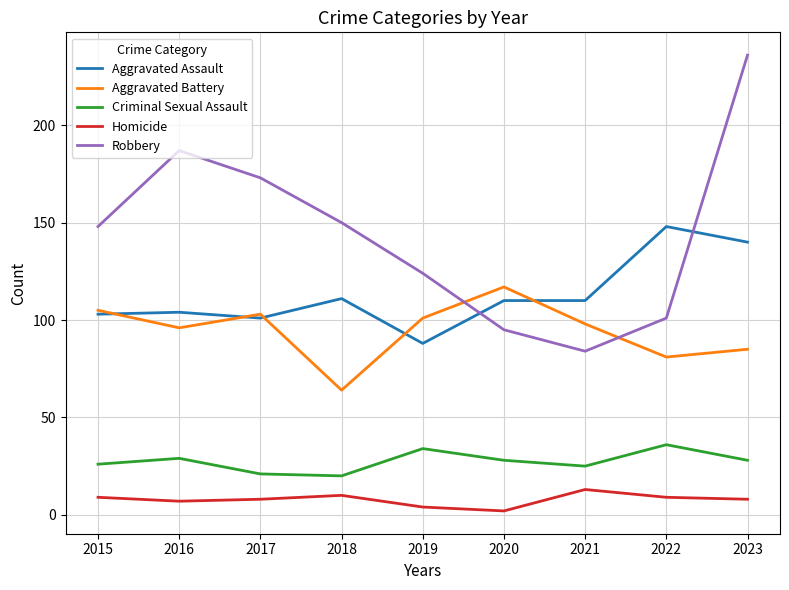

True or false: Aggravated Assault and Robbery intersect in this chart.

True